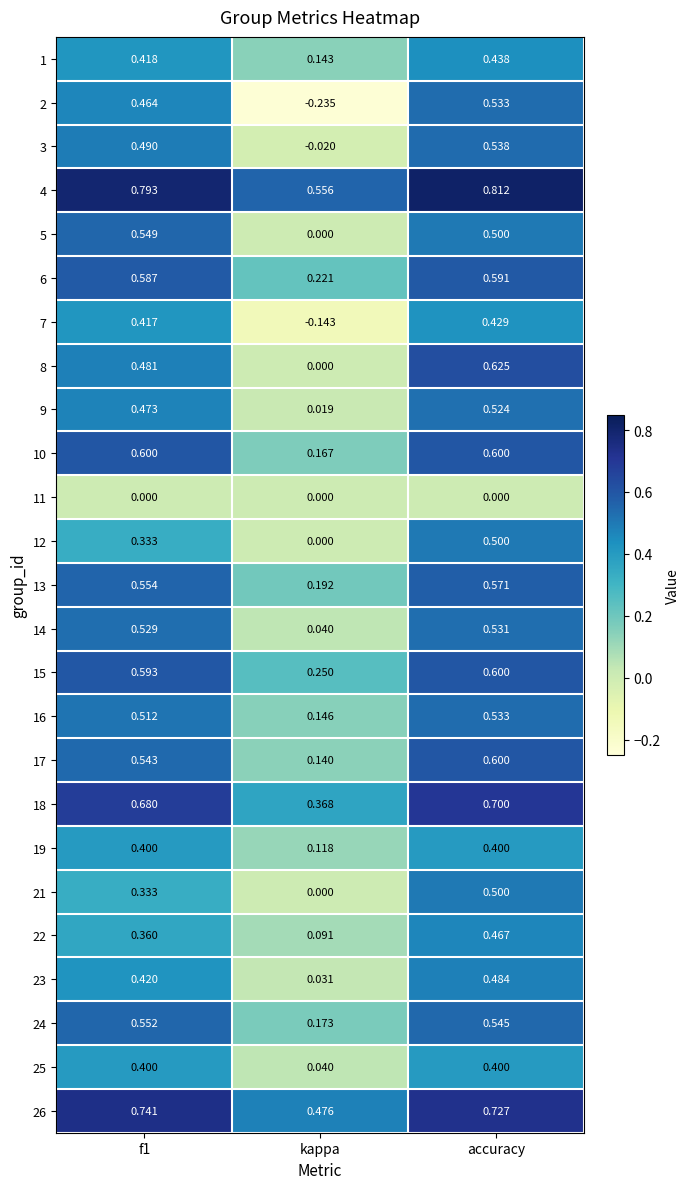

At which category is the sum across all series the highest?

accuracy